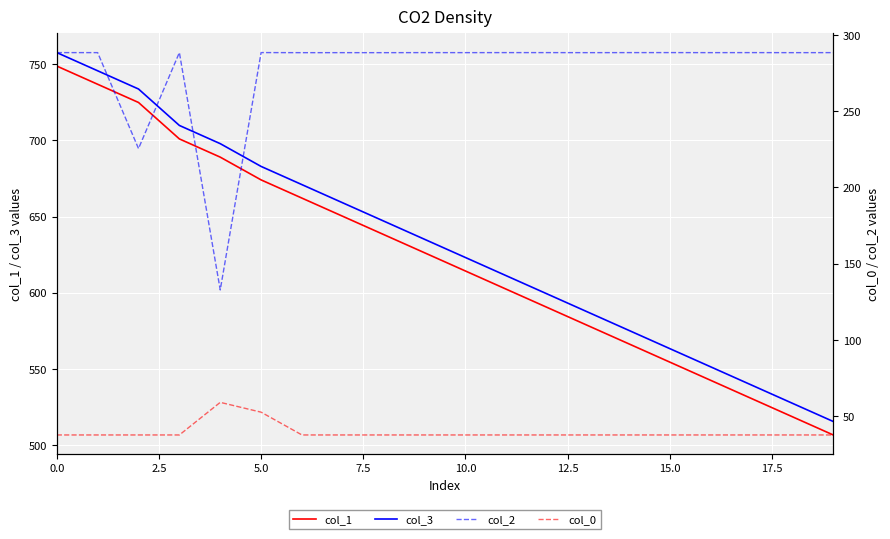

What is the difference between the maximum and minimum values in the col_0 series?

21.4